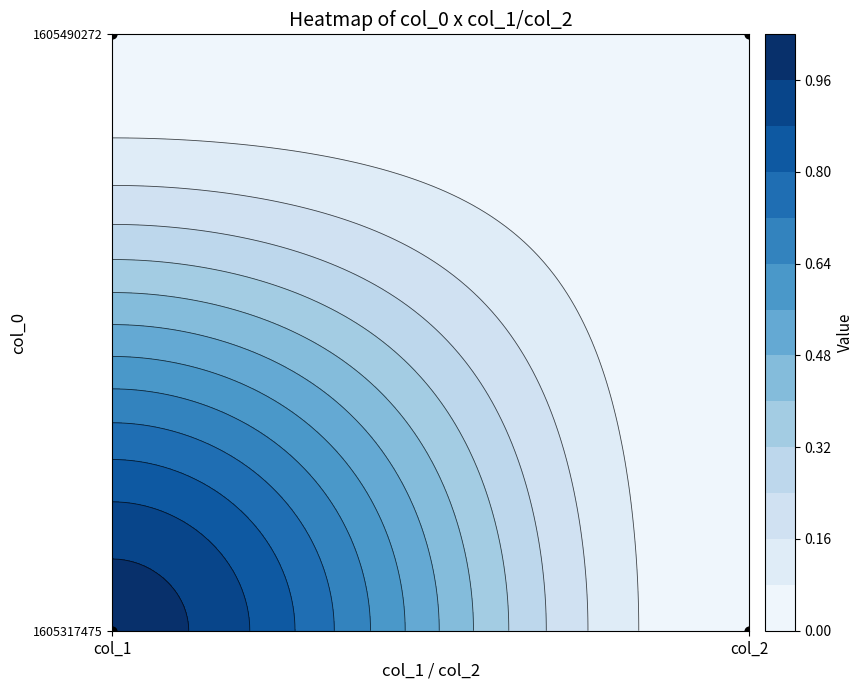

Count the number of data series in this chart.

2